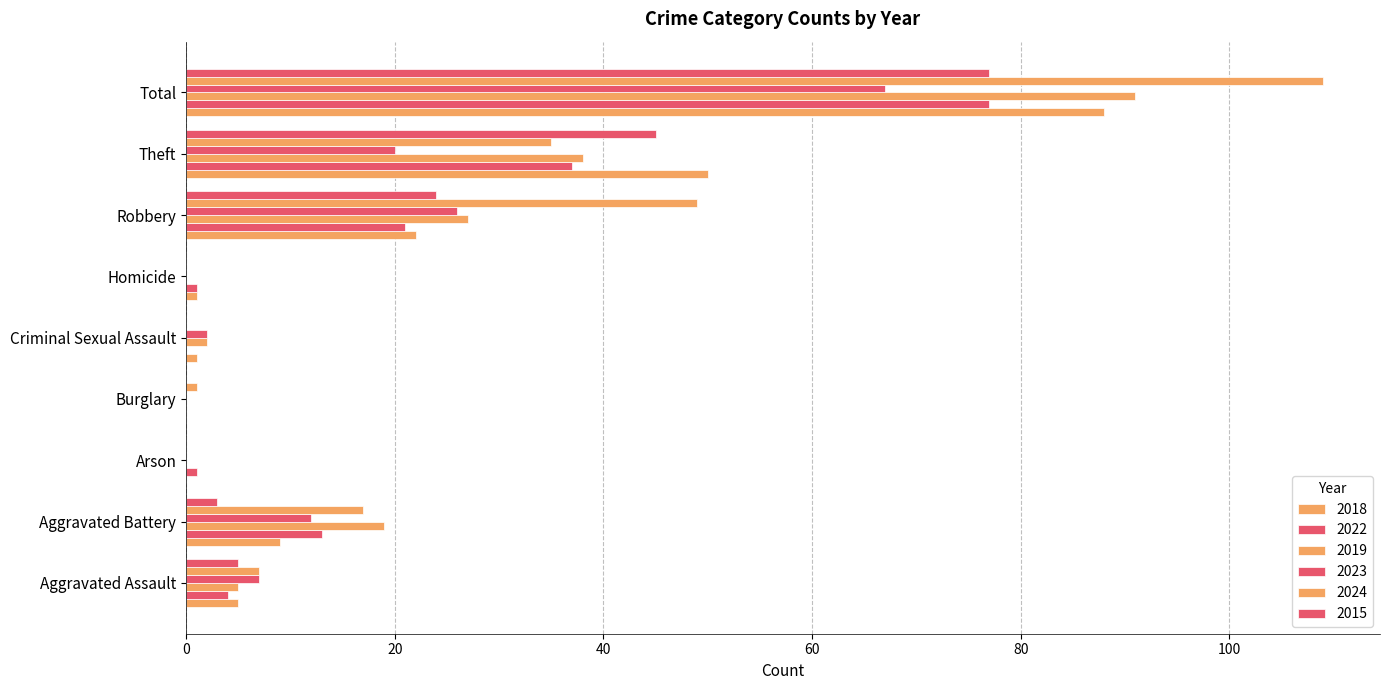

How many categories are shown in the chart?

9